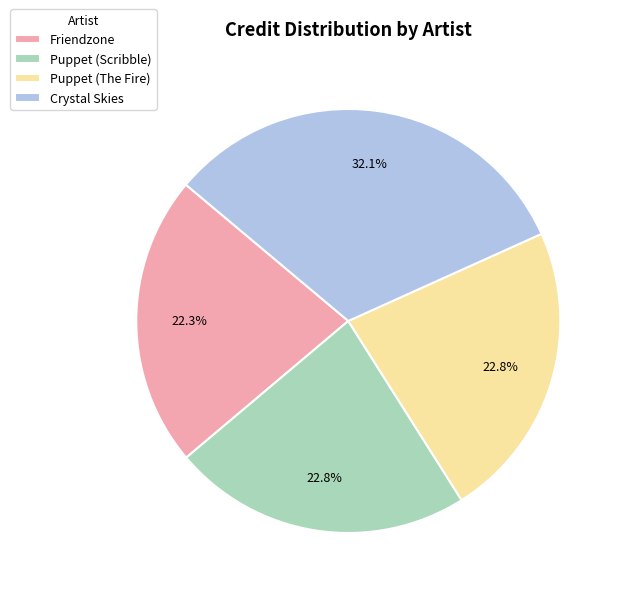

Is the sum of Puppet (Scribble) and Crystal Skies greater than half?

Yes